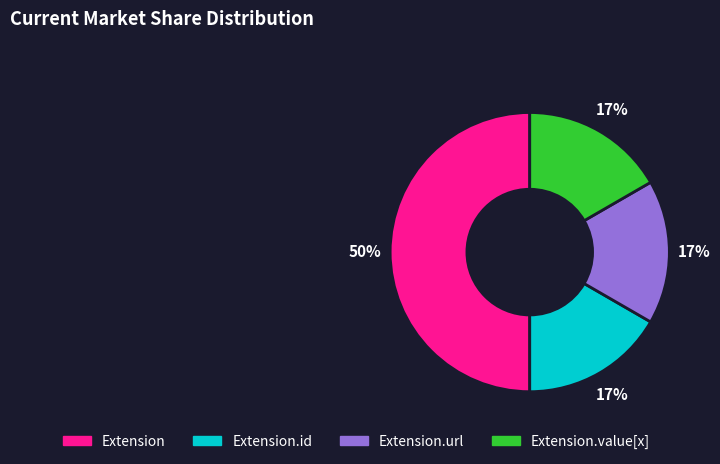

To the nearest percent, what is the average slice percentage?

25%